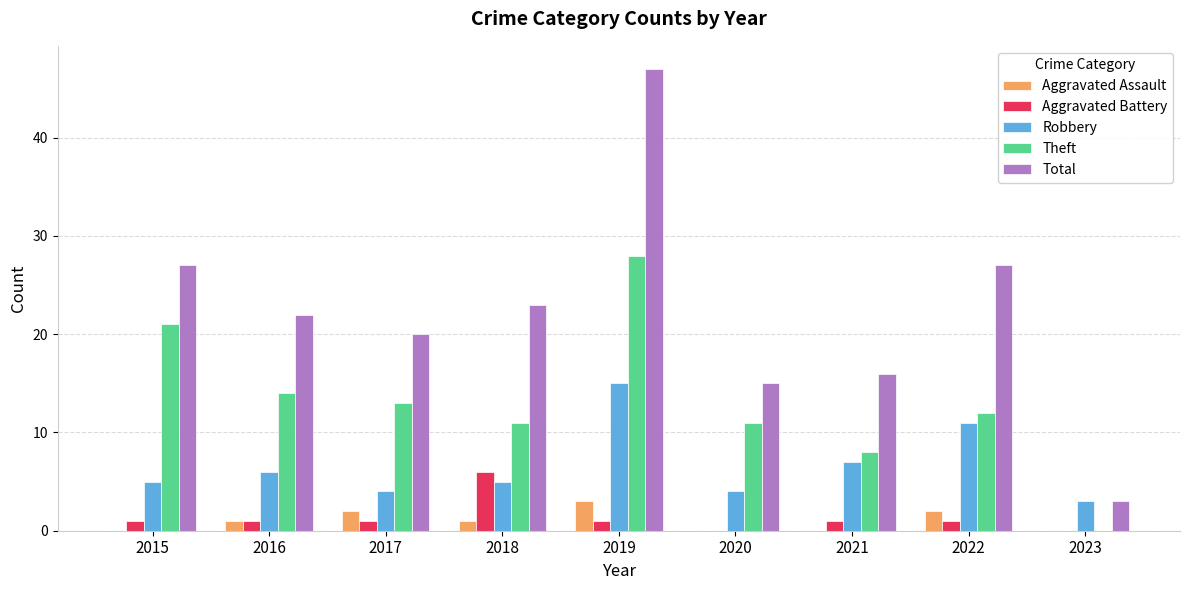

Reading left to right, extract all data points from this chart.

Aggravated Assault: 0	1	2	1	3	0	0	2	0
Aggravated Battery: 1	1	1	6	1	0	1	1	0
Robbery: 5	6	4	5	15	4	7	11	3
Theft: 21	14	13	11	28	11	8	12	0
Total: 27	22	20	23	47	15	16	27	3